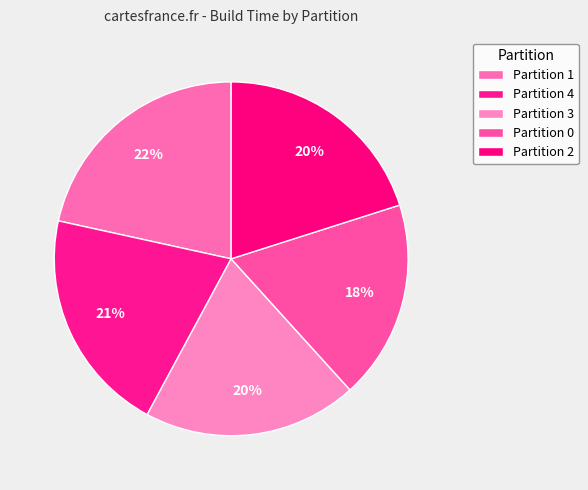

Count the number of slices in the pie.

5